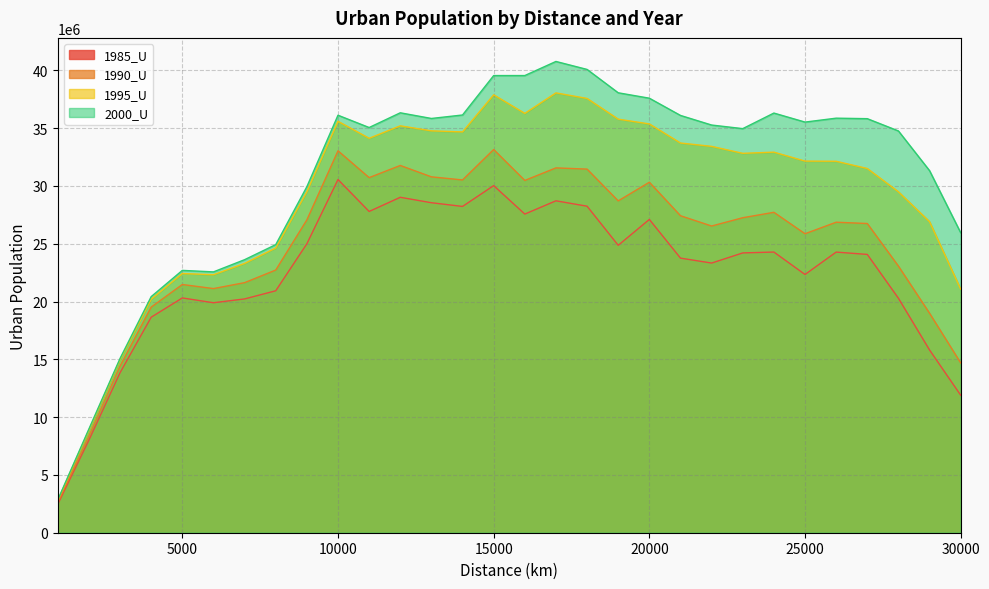

Which series changed the most between 5000 and 7000?

2000_U